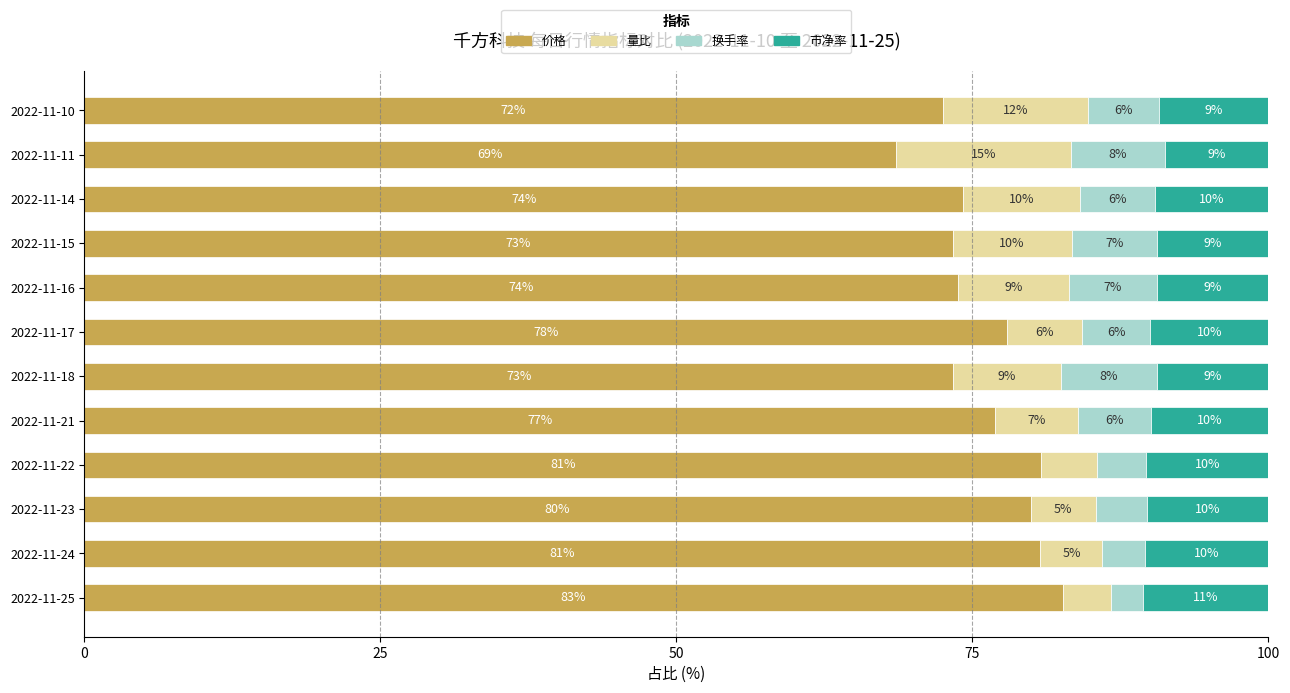

Which category has the lowest value in the 价格 series?

2022-11-11